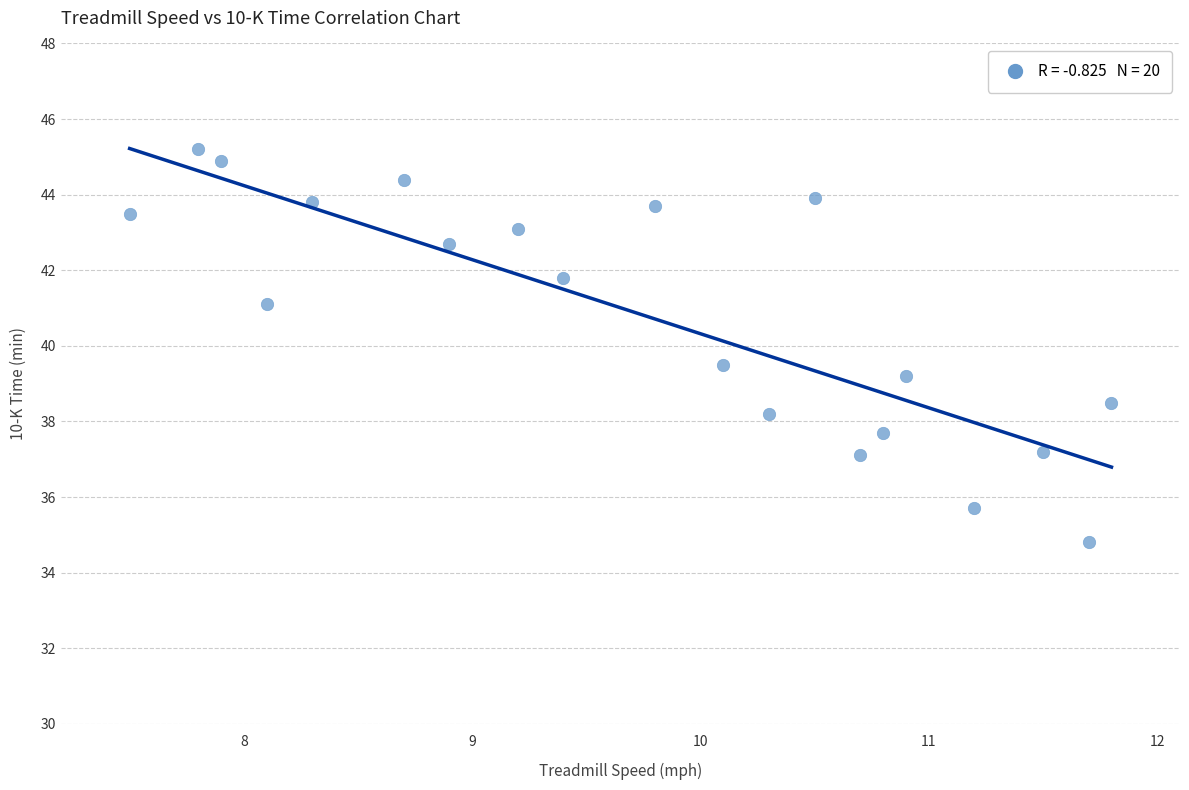

What Y value in the scatter plot is closest to 40?

39.5